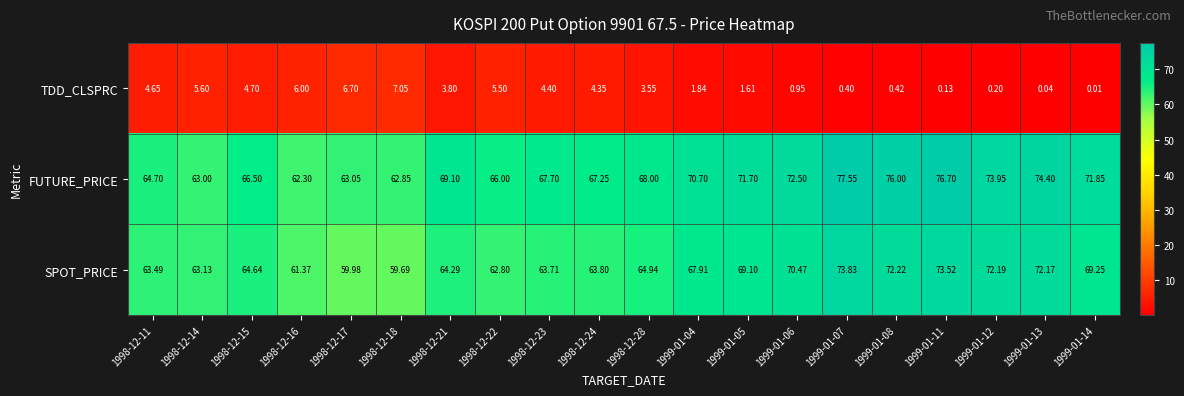

Which series has the largest range (max minus min)?

FUTURE_PRICE